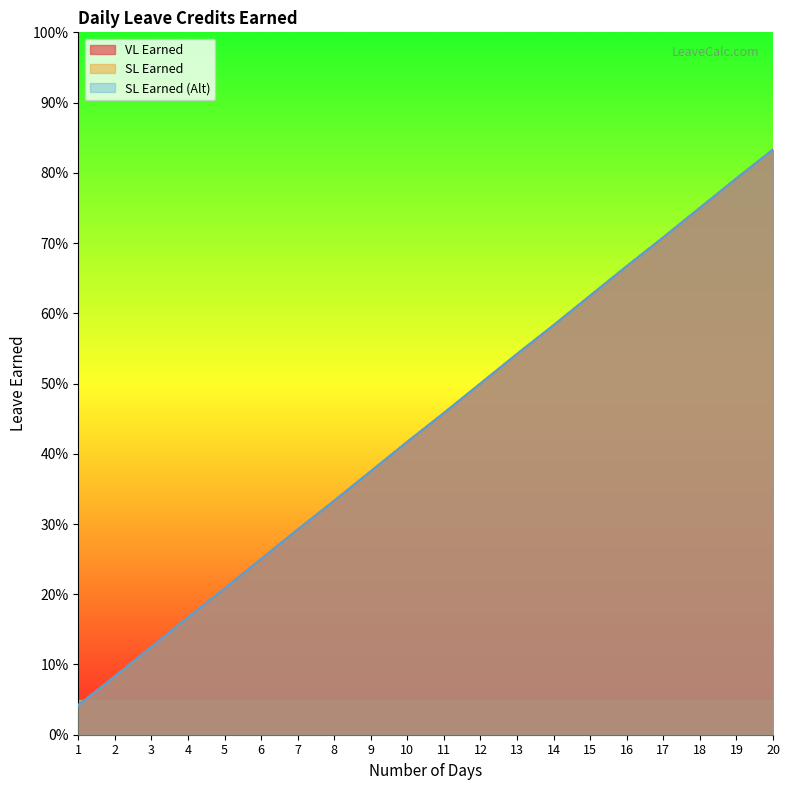

What is the total value across all series at 5?

0.6